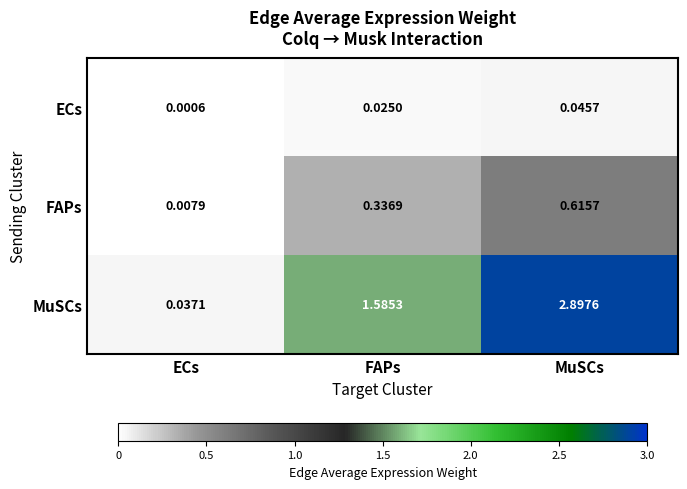

Which category has the highest value across all series?

MuSCs